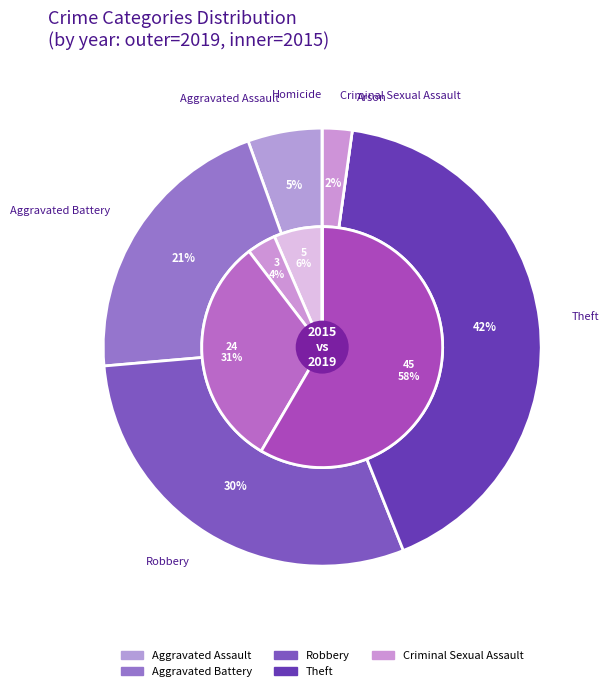

Is it true that 2 is 24% of the pie?

False